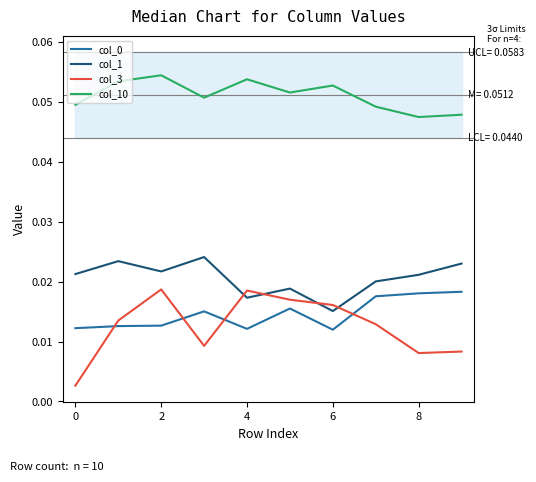

Where is col_10 nearest to the value 0?

8